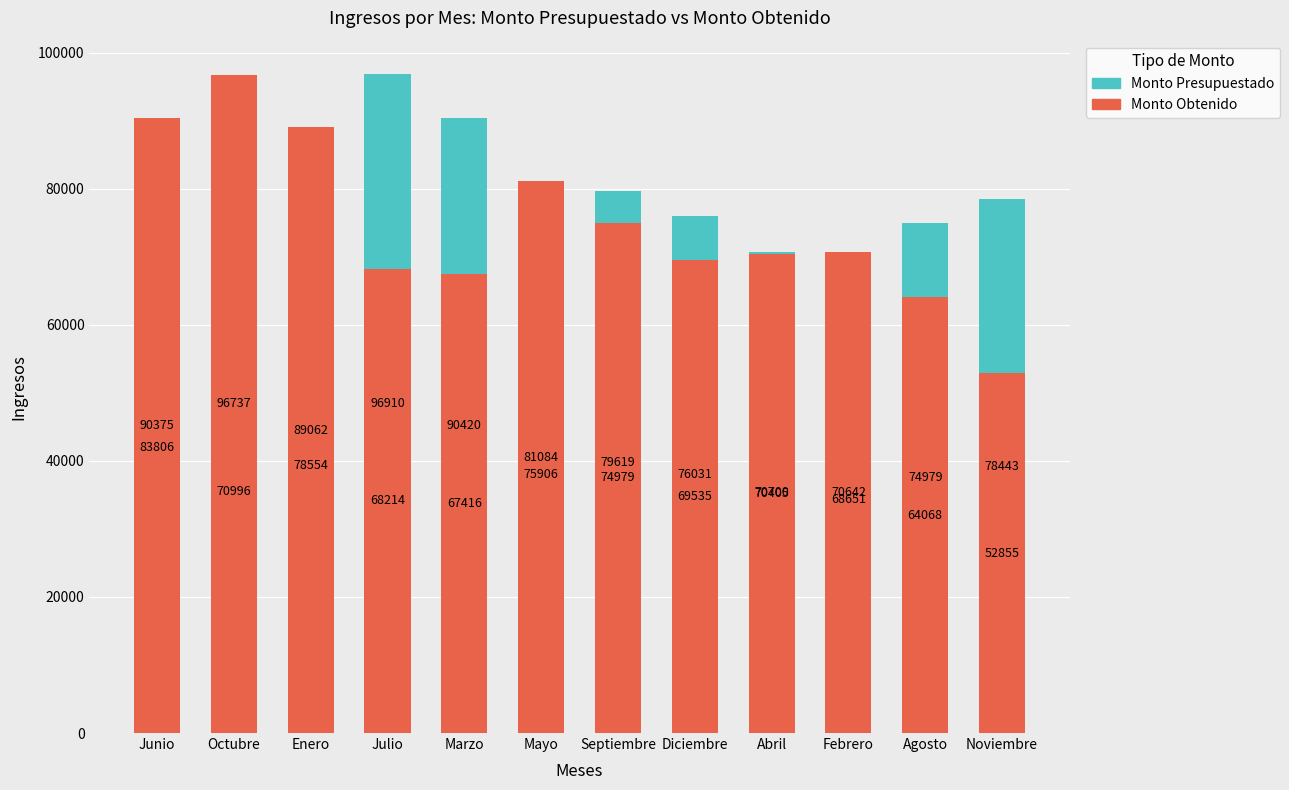

How many groups of bars are there?

12